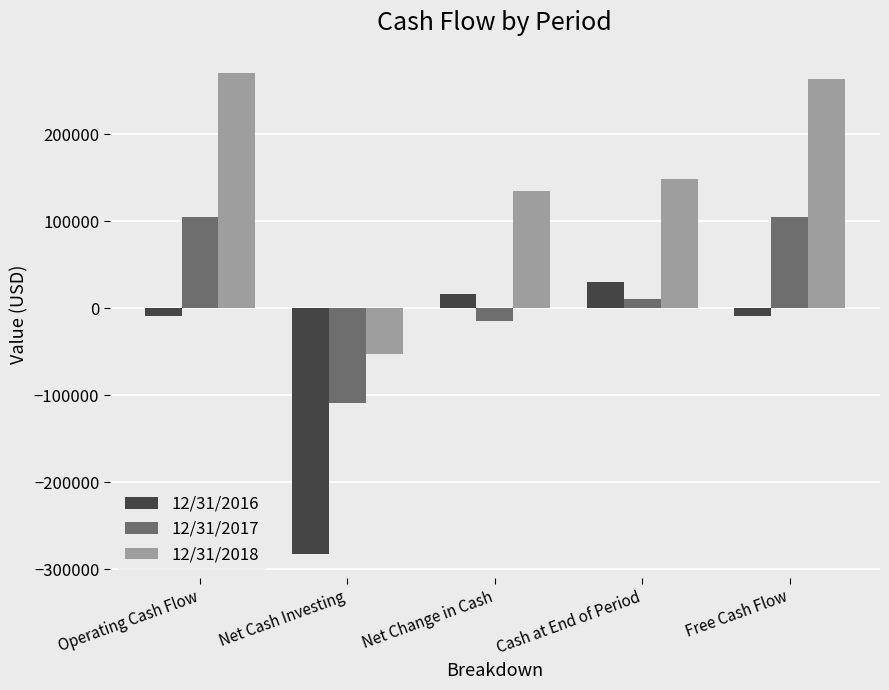

What is the difference between the highest and lowest values at Net Change in Cash?

150175